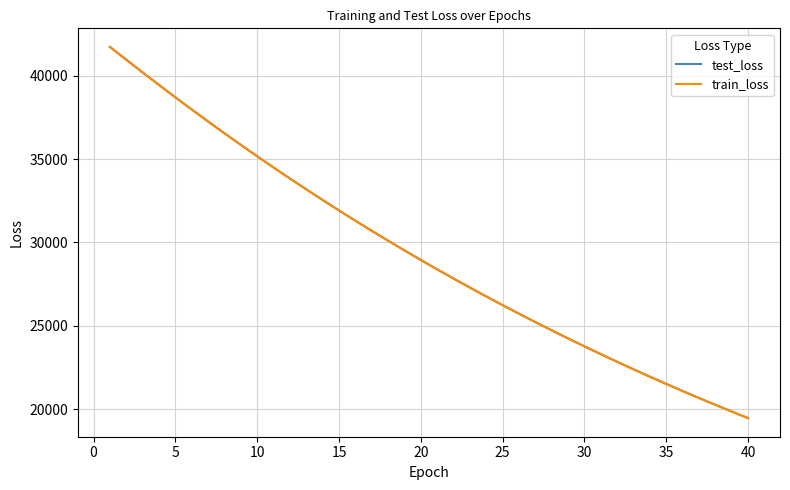

Which series has the largest range (max minus min)?

test_loss